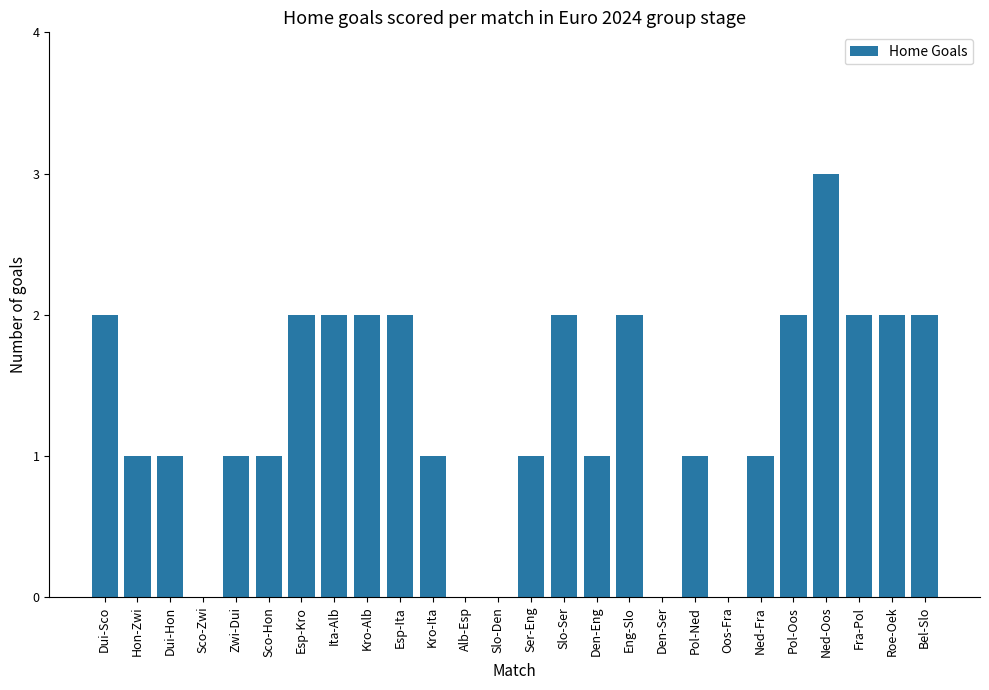

What is the greatest value displayed?

3